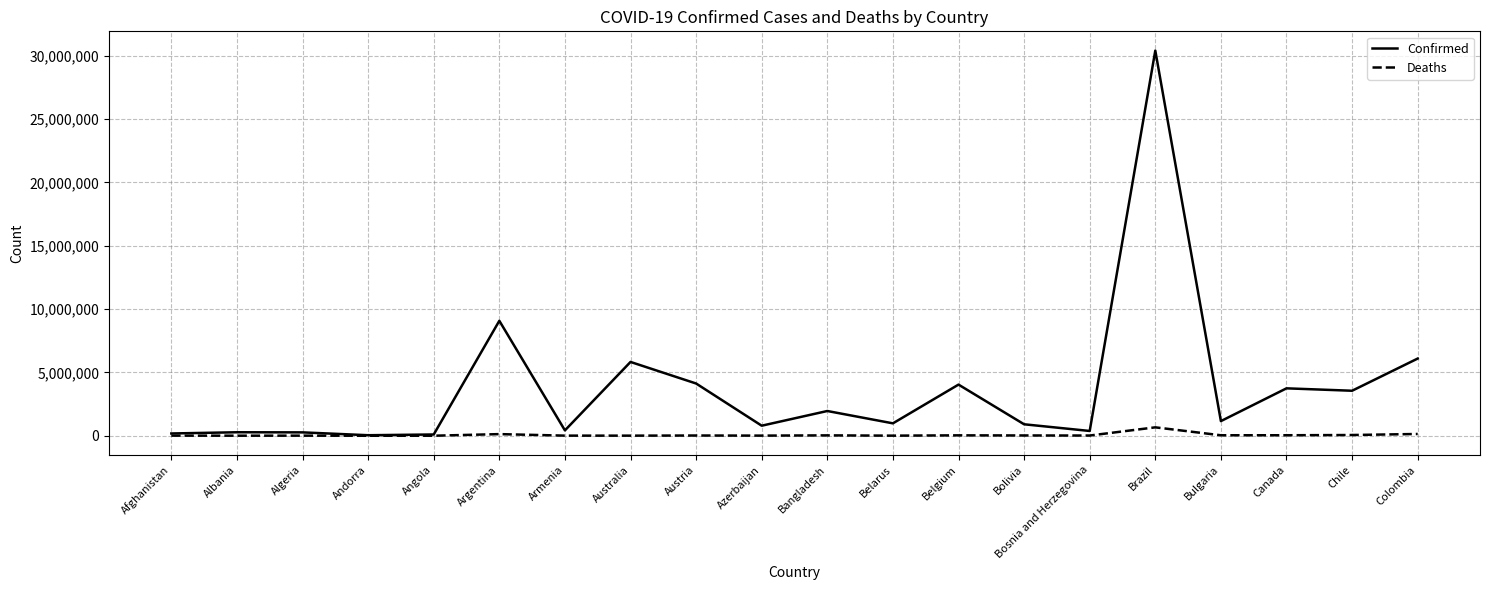

True or false: Confirmed has more than 1 interior local peaks.

True